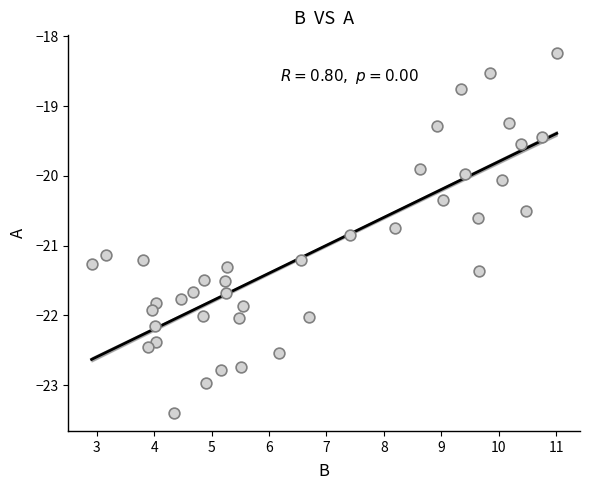

What is the range of Y values (max minus min)?

5.2